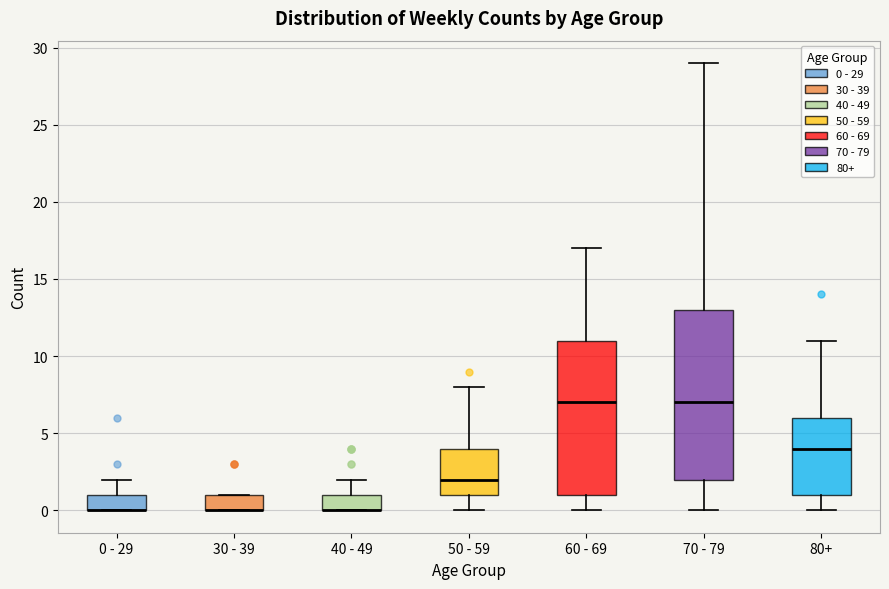

Where does the lower whisker of the box for 70 - 79 end on the y-axis? The values are not printed on the chart, so give them approximately, as read against the axis.

0